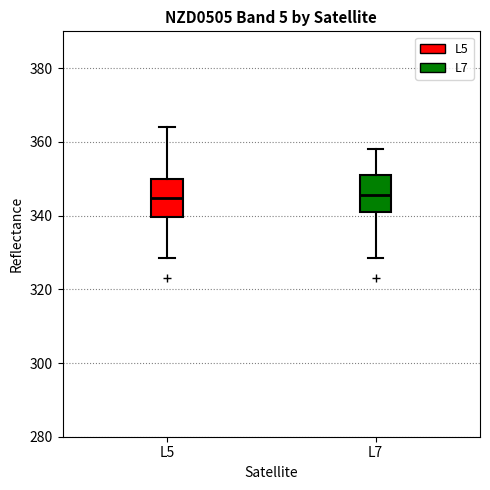

Reading left to right, transcribe this box plot: for each box, give where its median line is, the range the box spans, and where its two whiskers end, as read against the y-axis. The values are not printed on the chart, so give them approximately, as read against the axis.

L5: median 344, box 340 to 350, whiskers 328 to 364
L7: median 346, box 342 to 350, whiskers 328 to 358